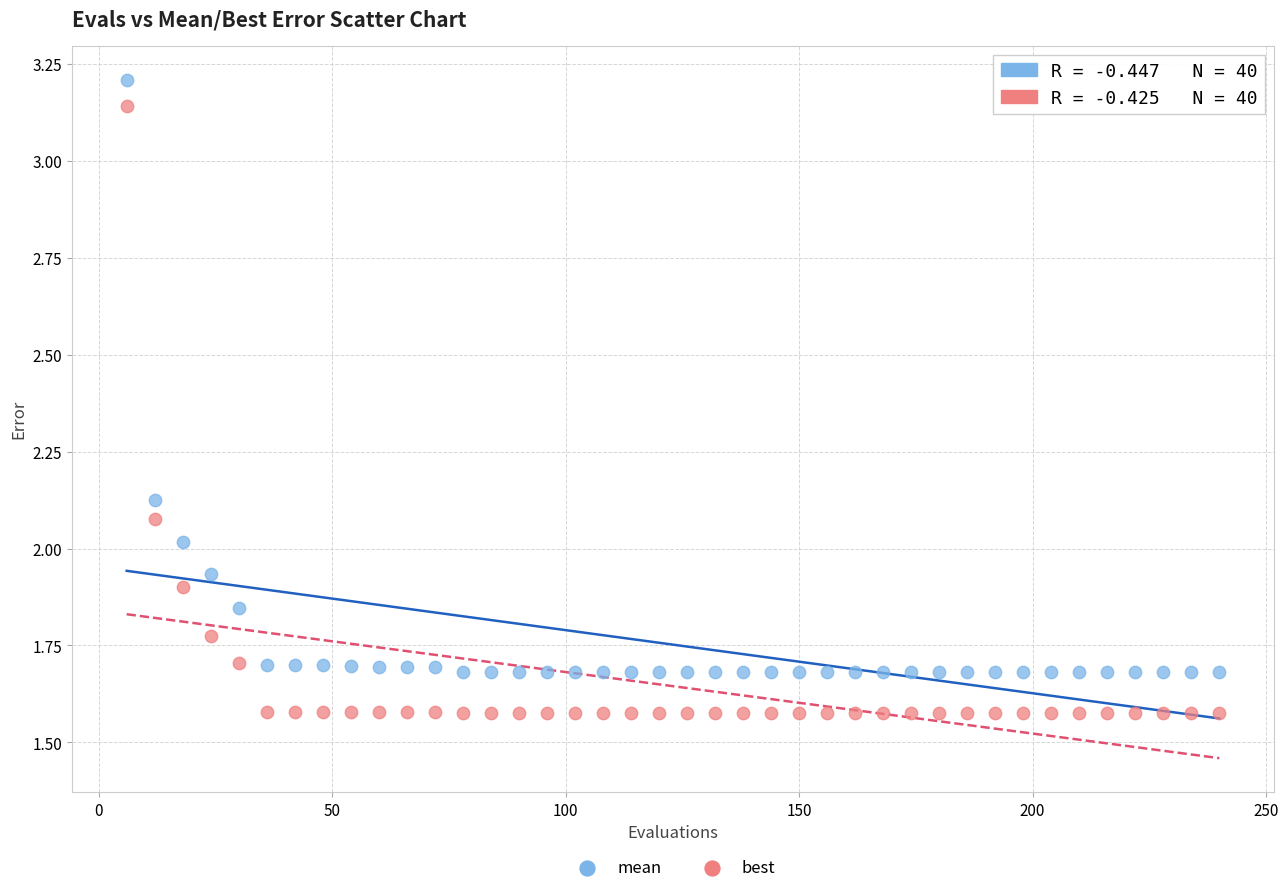

Which series contains the highest Y value?

mean